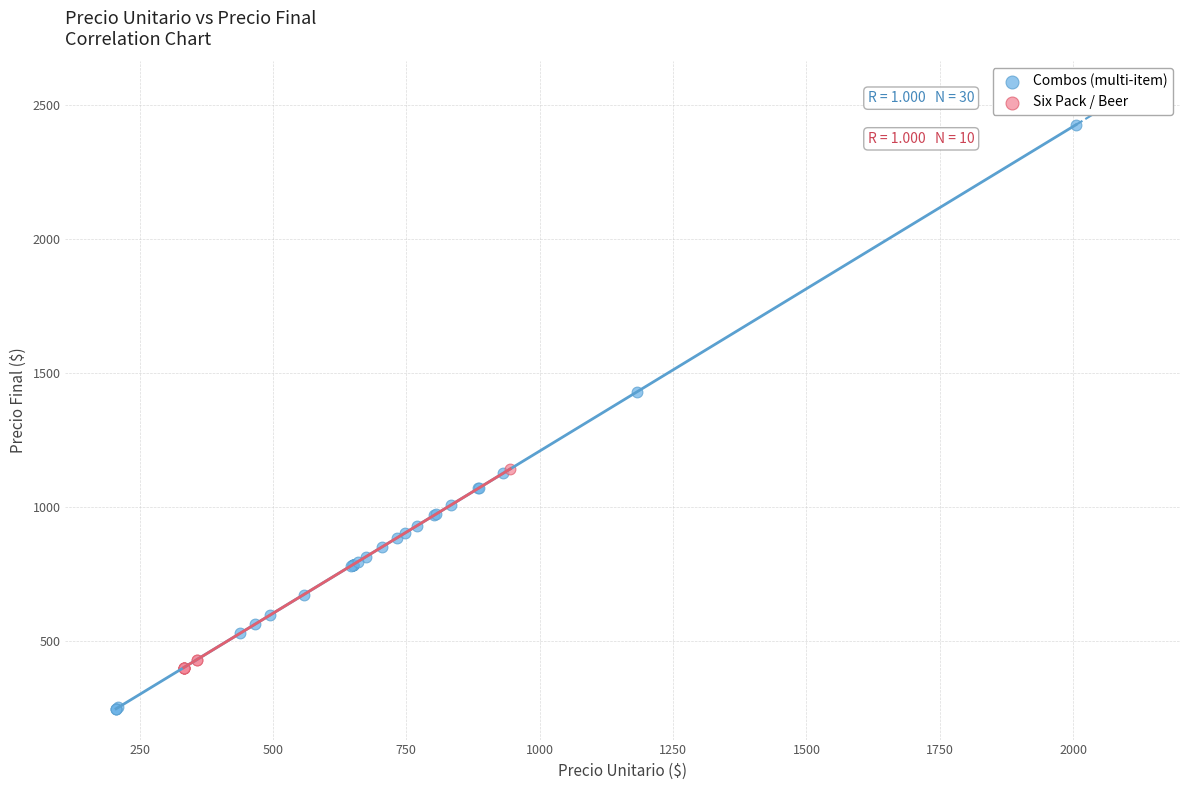

Which series reaches the minimum Y coordinate?

Combos (multi-item)